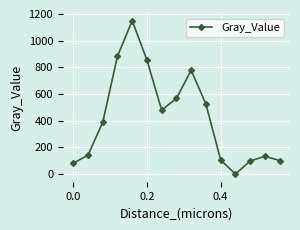

What is the greatest value displayed?

1149.4